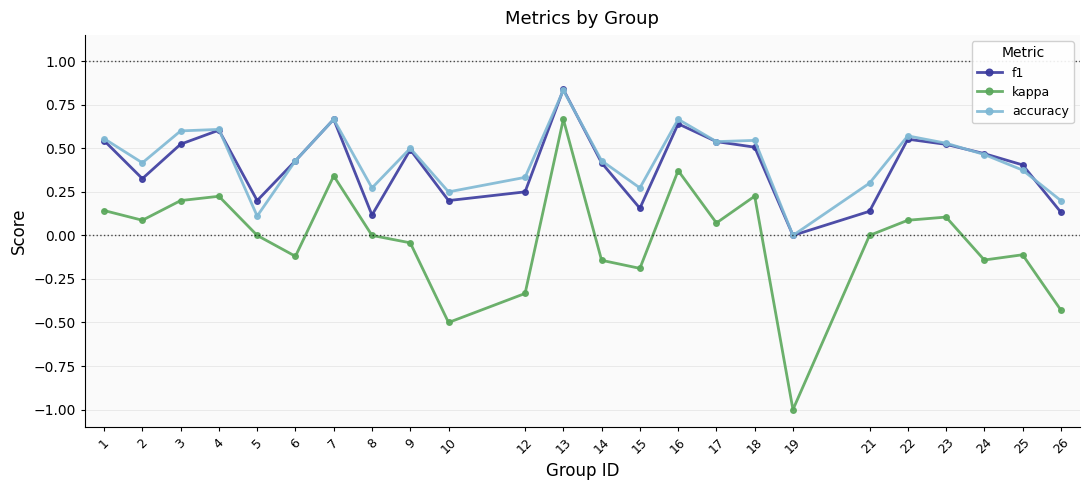

Count the number of data series in this chart.

3